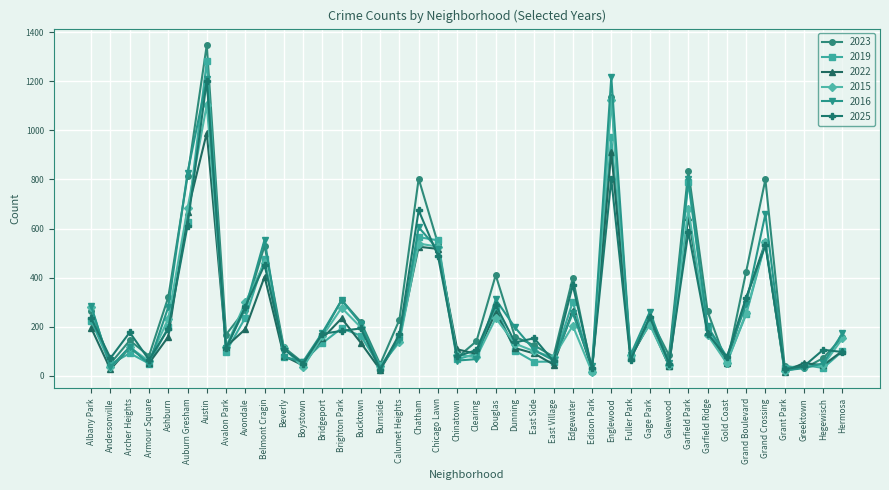

What is the value of the 2025 point at the 11th from the left?

108